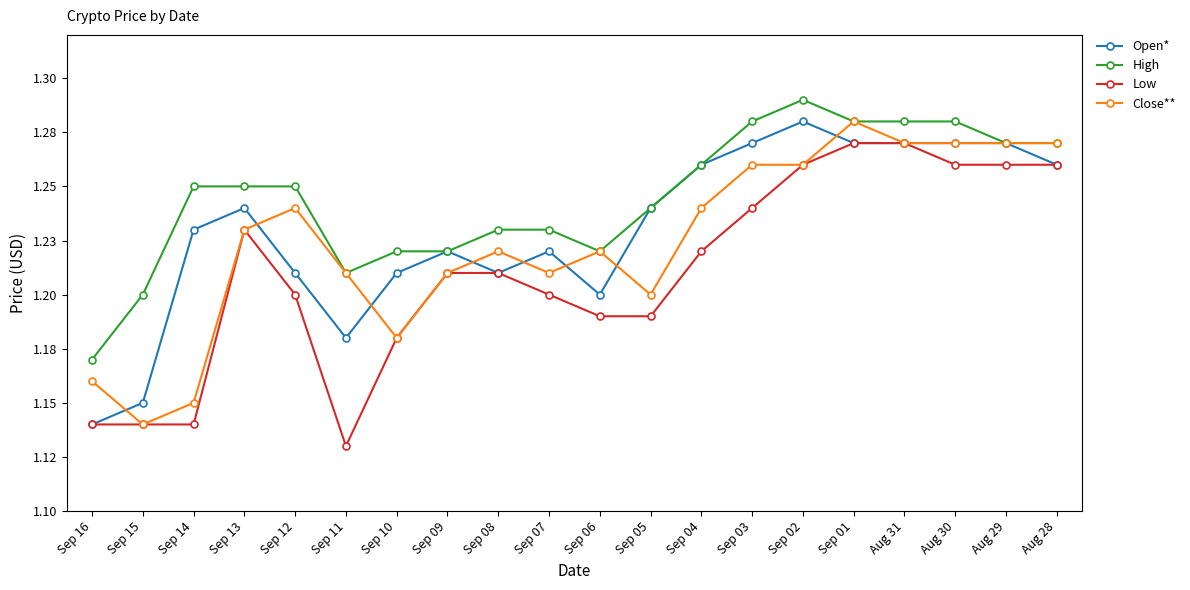

What is the total value across all series at Sep 01?

5.1